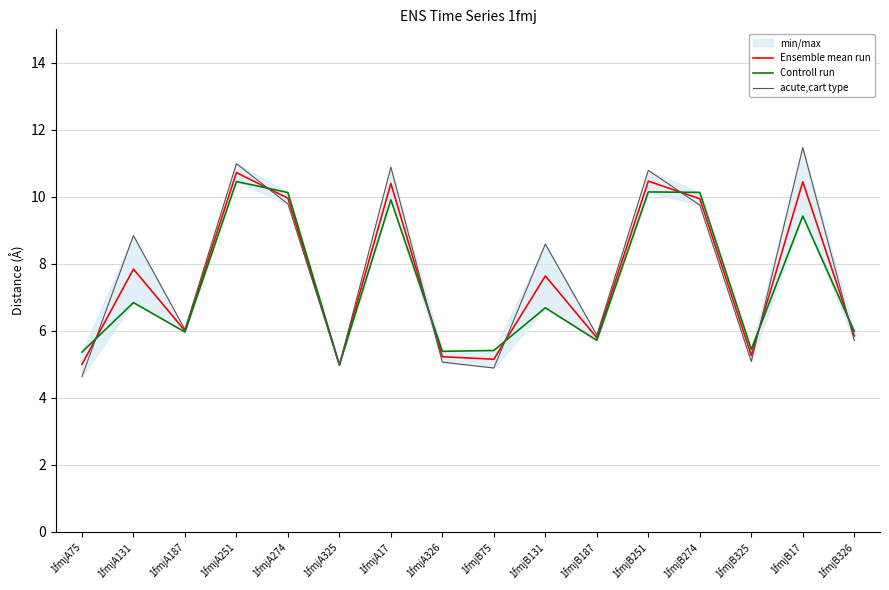

What is the maximum value shown in the chart?

11.5